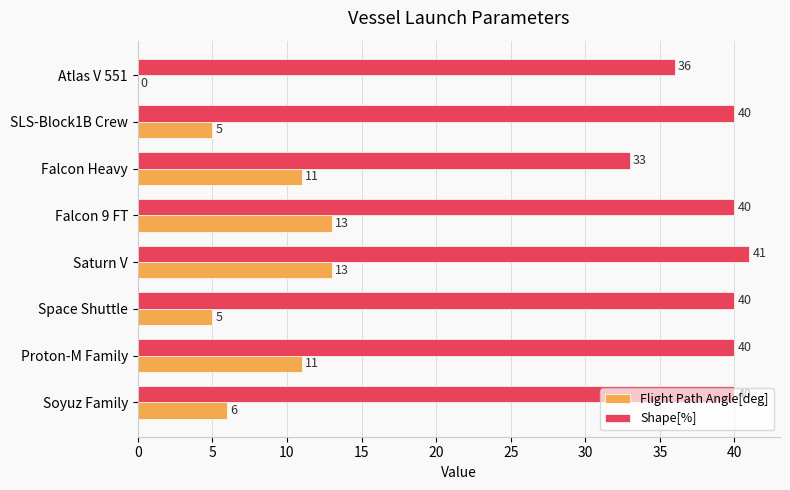

Which series has the largest total across all categories?

Shape[%]